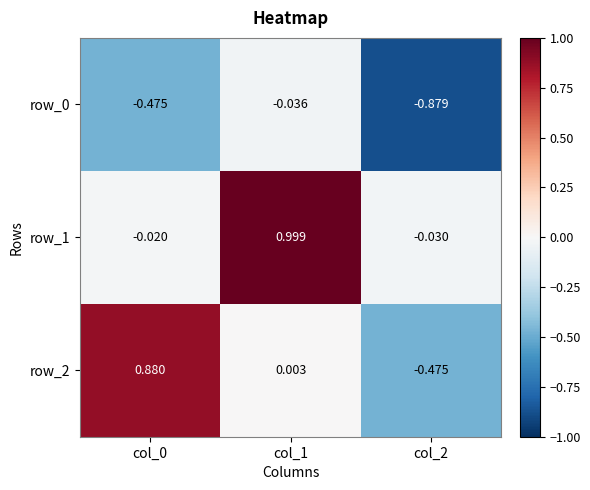

What is the greatest value displayed?

1.0